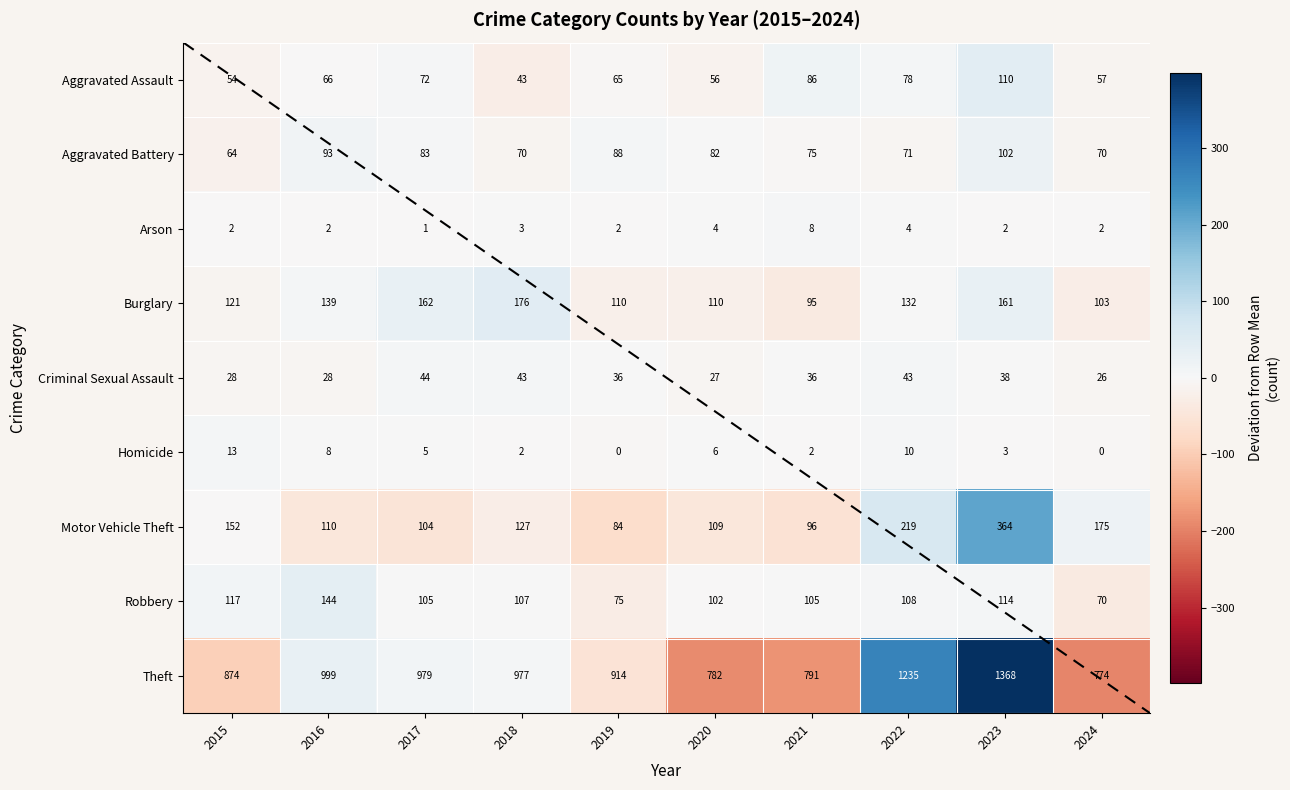

Where does the Burglary series first go above 132?

2016